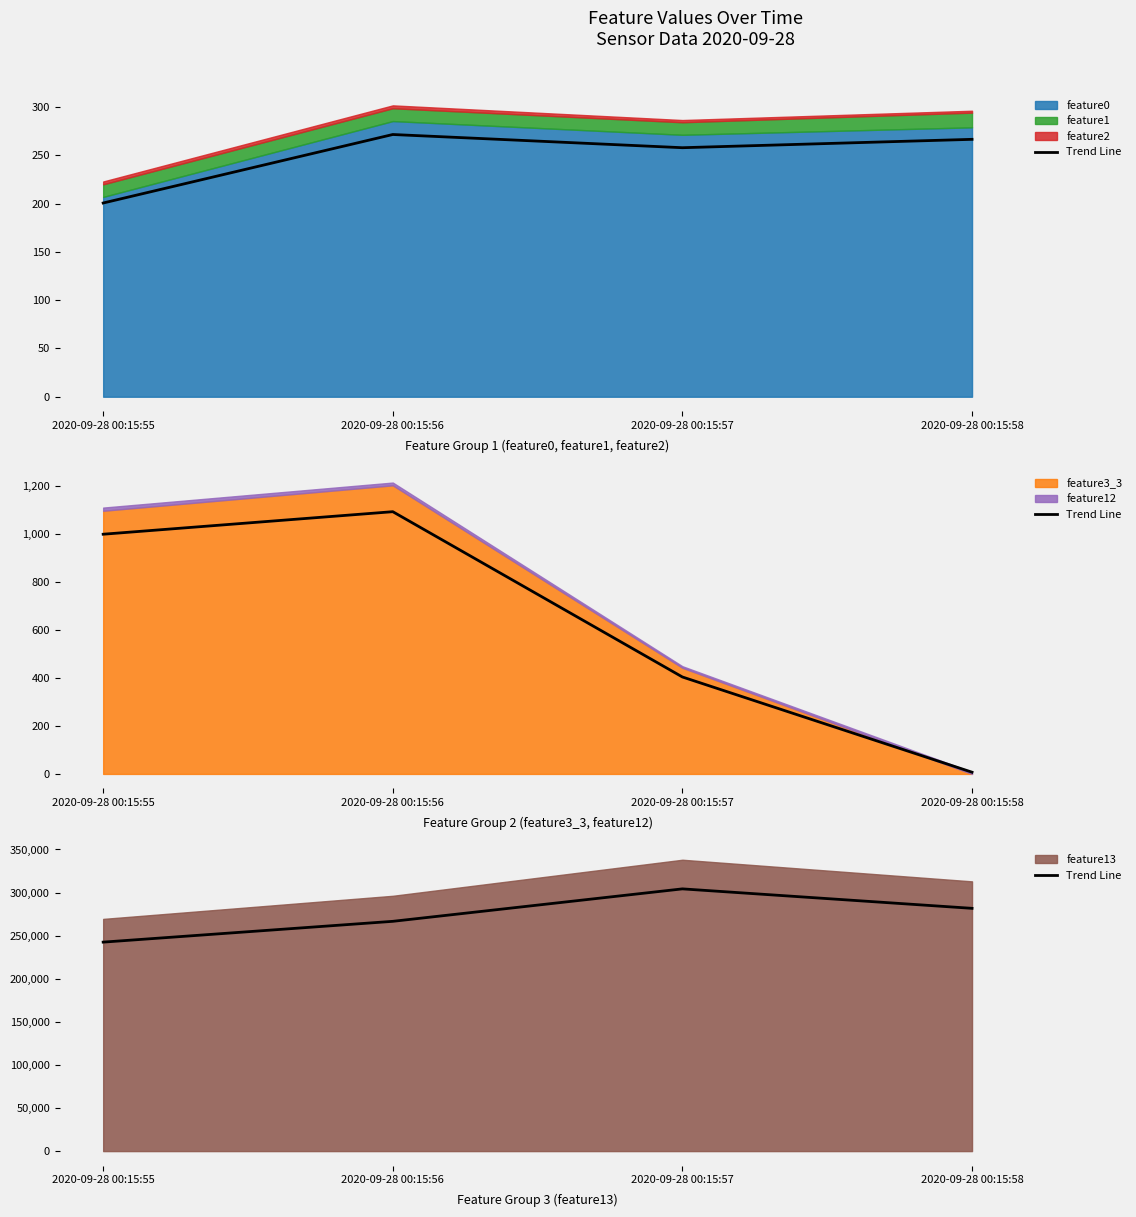

How many points are higher than both their immediate neighbors (excluding endpoints)?

1